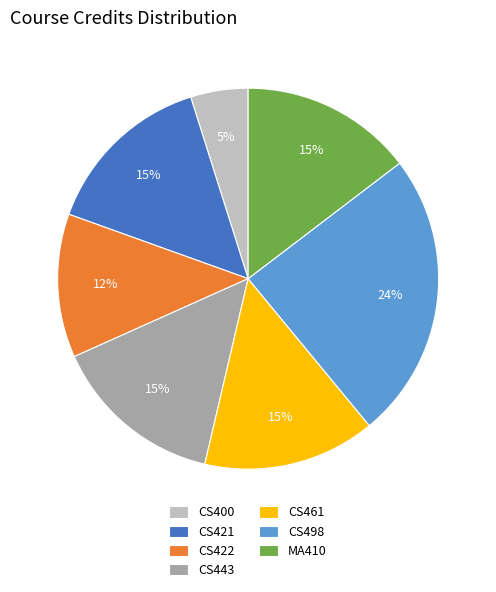

How many slices are in this pie chart?

7